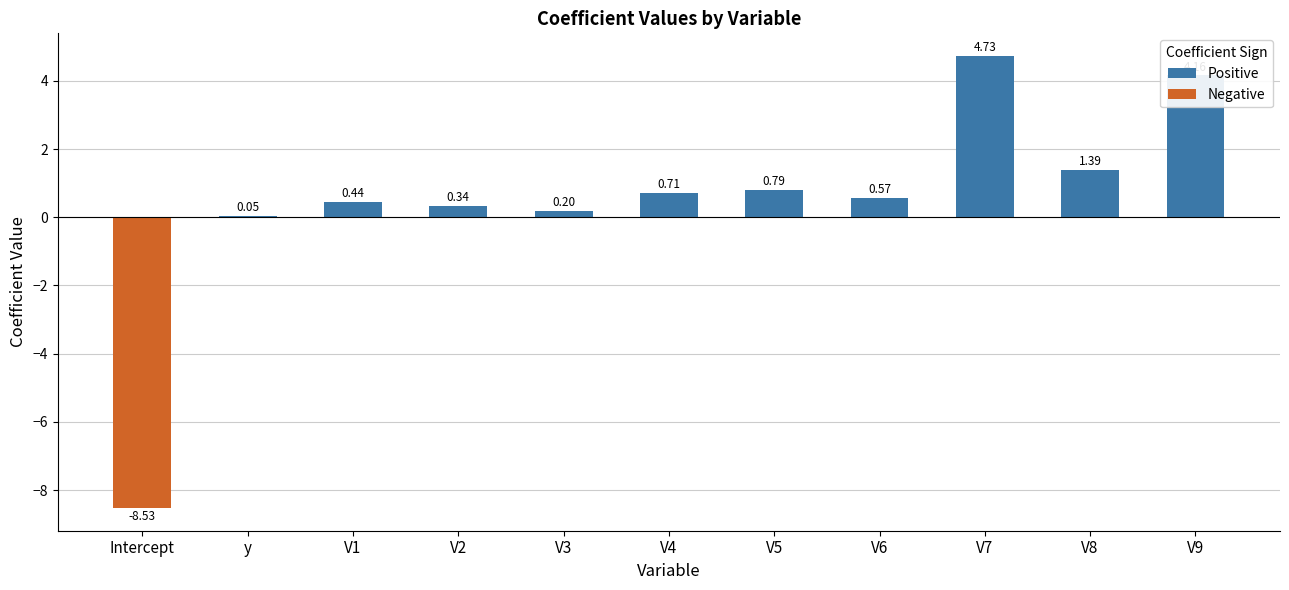

What position from the right is V6?

4